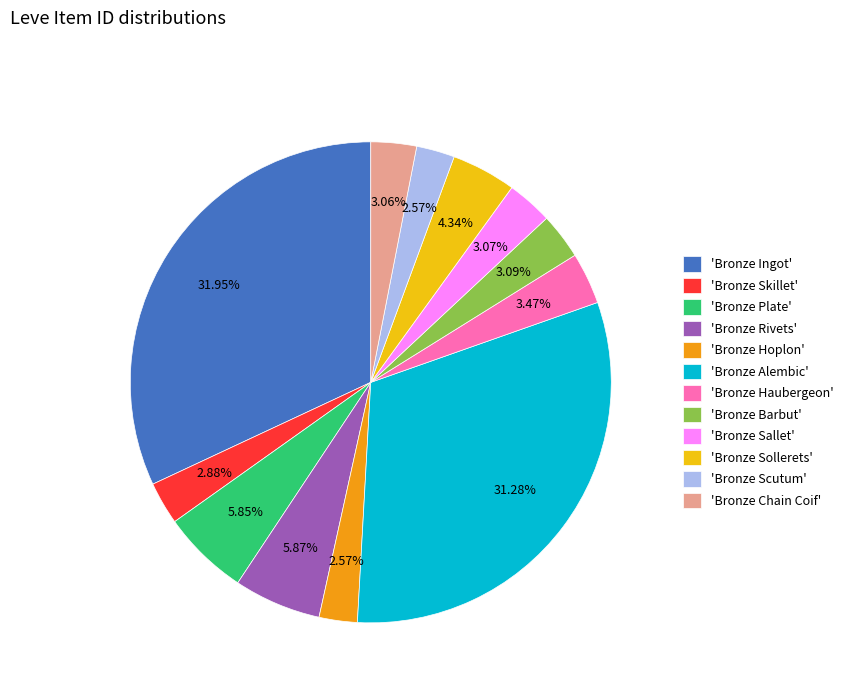

Combined, do 'Bronze Scutum' and 'Bronze Rivets' account for over 50%?

No